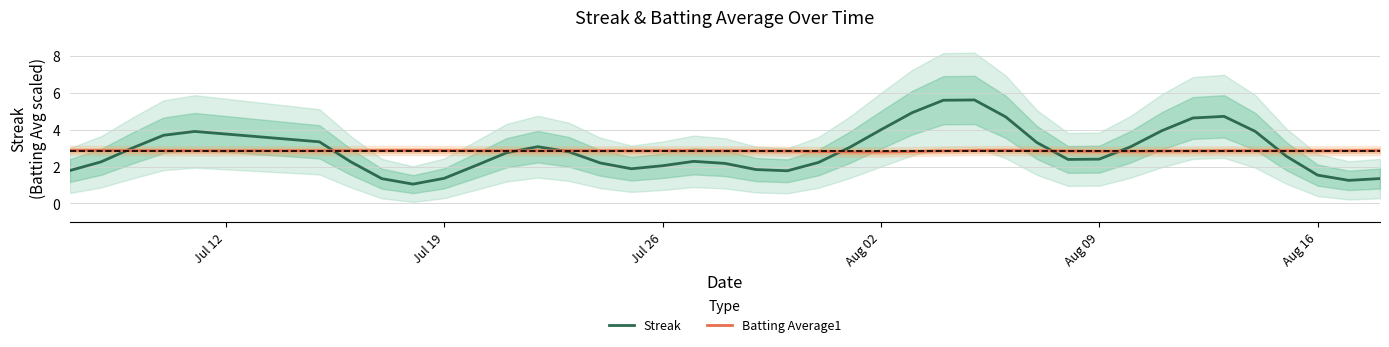

What is the maximum value for Batting Average1?

2.9